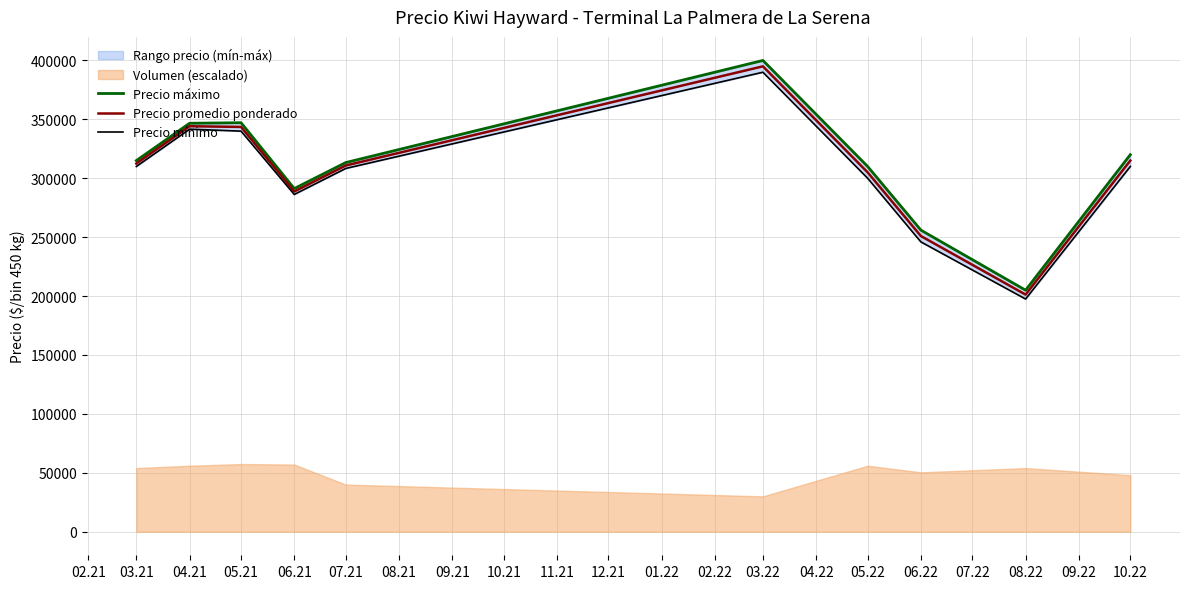

The value of Precio promedio ponderado at 06.21 is 386974.2. True or false?

False